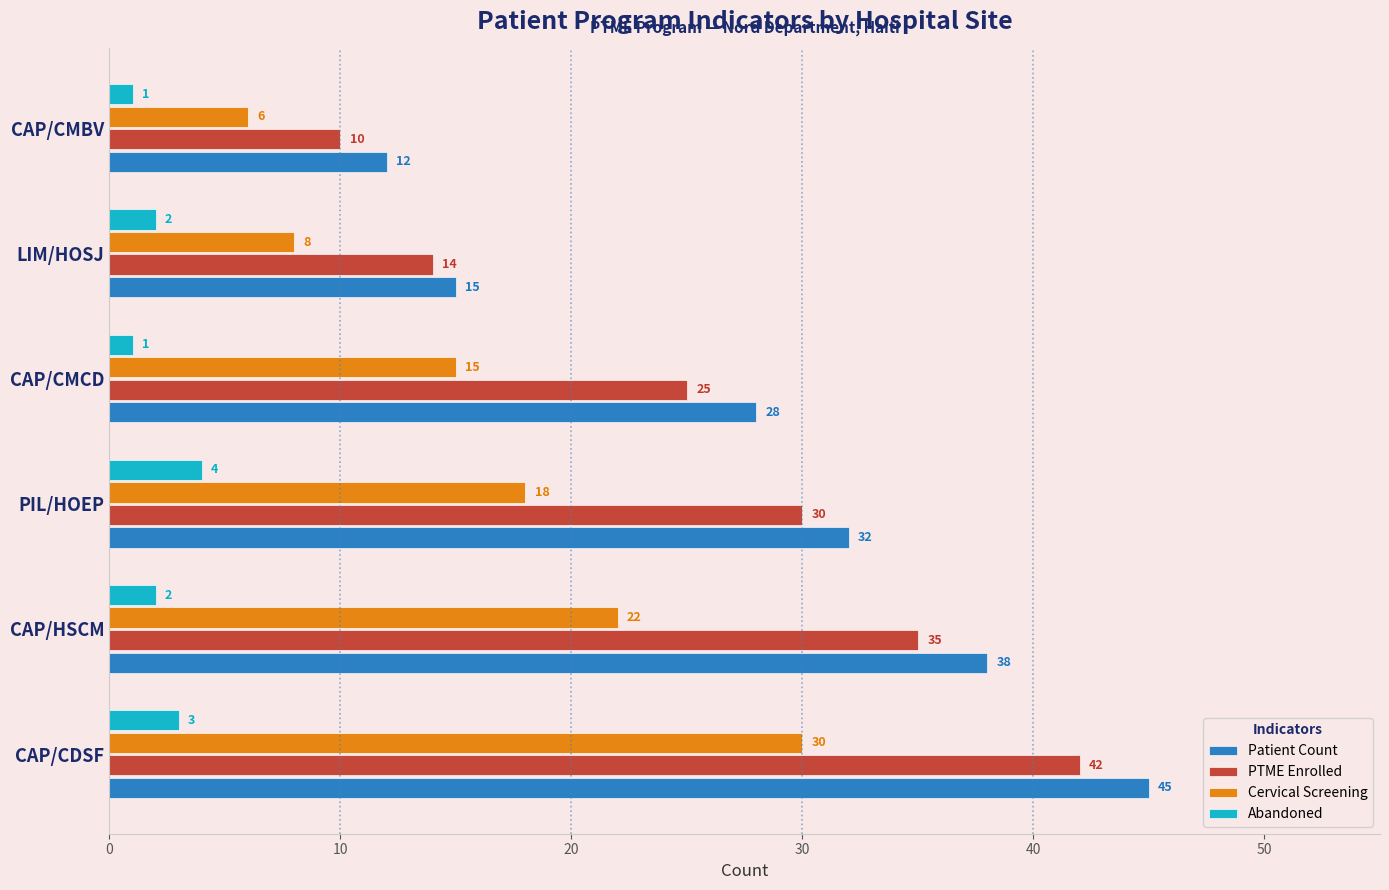

Read the Patient Count value at PIL/HOEP, to the nearest 10.

30